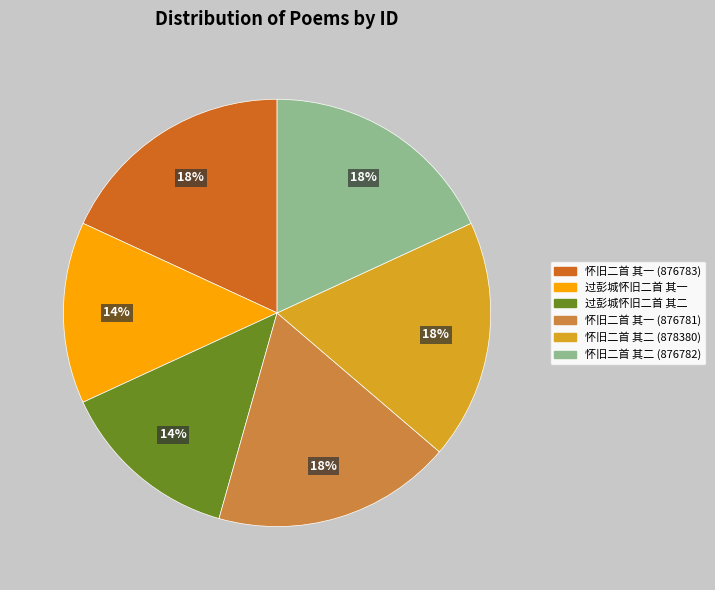

True or false: 怀旧二首 其一 (876781) accounts for 10% of the total.

False